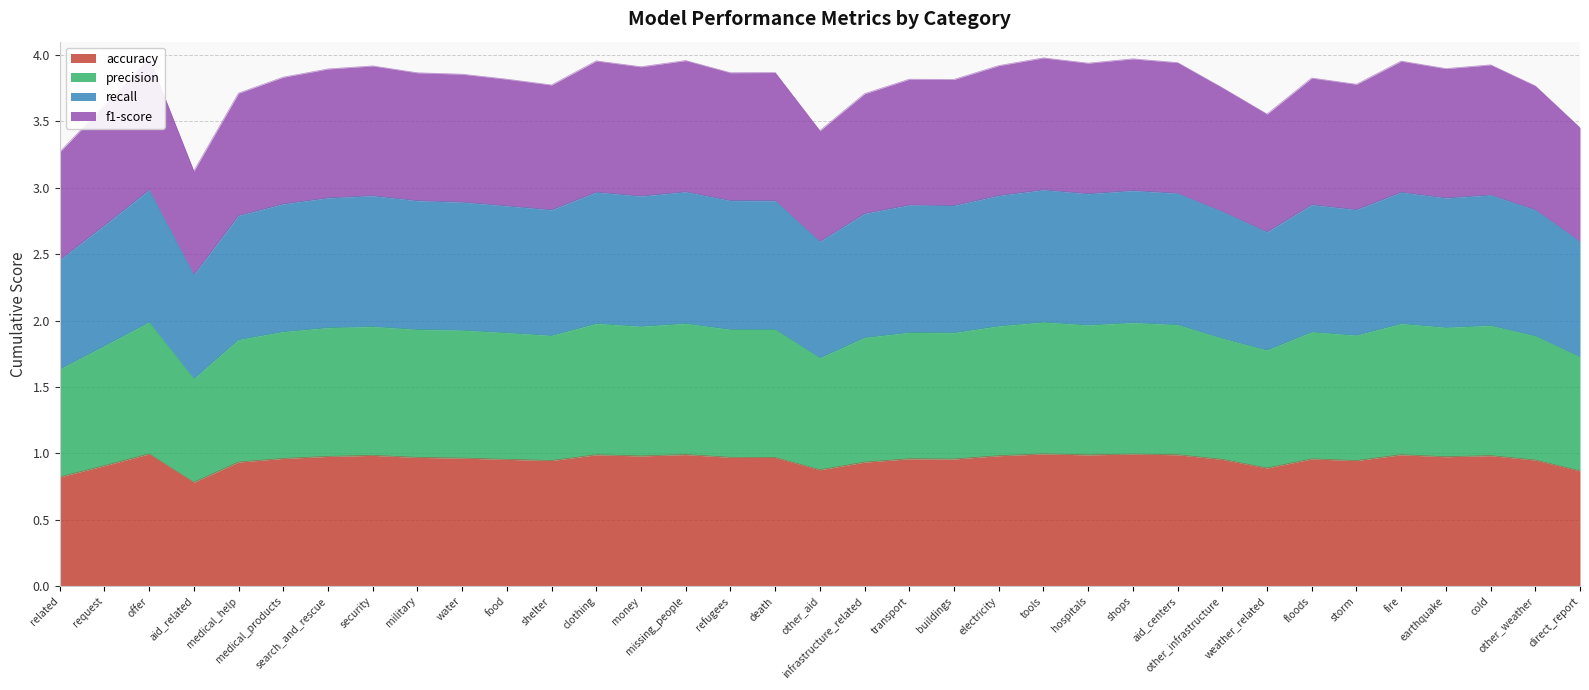

Reading left to right, transcribe all the data shown in this chart.

accuracy: 0.8	0.9	1.0	0.8	0.9	1.0	1.0	1.0	1.0	1.0	1.0	0.9	1.0	1.0	1.0	1.0	1.0	0.9	0.9	1.0	1.0	1.0	1.0	1.0	1.0	1.0	1.0	0.9	1.0	0.9	1.0	1.0	1.0	0.9	0.9
precision: 1.6	1.8	2.0	1.6	1.9	1.9	1.9	2.0	1.9	1.9	1.9	1.9	2.0	2.0	2.0	1.9	1.9	1.7	1.9	1.9	1.9	2.0	2.0	2.0	2.0	2.0	1.9	1.8	1.9	1.9	2.0	1.9	2.0	1.9	1.7
recall: 2.5	2.7	3.0	2.3	2.8	2.9	2.9	2.9	2.9	2.9	2.9	2.8	3.0	2.9	3.0	2.9	2.9	2.6	2.8	2.9	2.9	2.9	3.0	3.0	3.0	3.0	2.8	2.7	2.9	2.8	3.0	2.9	2.9	2.8	2.6
f1-score: 3.3	3.6	4.0	3.1	3.7	3.8	3.9	3.9	3.9	3.9	3.8	3.8	4.0	3.9	4.0	3.9	3.9	3.4	3.7	3.8	3.8	3.9	4.0	3.9	4.0	3.9	3.8	3.6	3.8	3.8	4.0	3.9	3.9	3.8	3.5